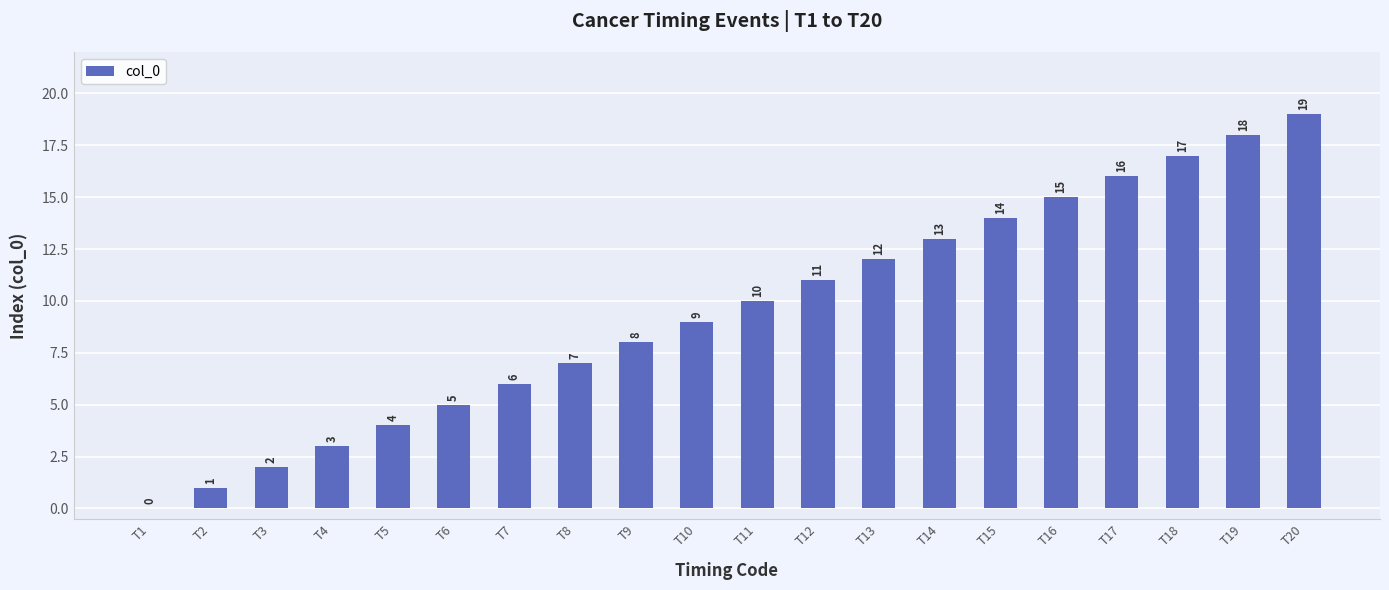

Read the value at T18, to the nearest 10.

20